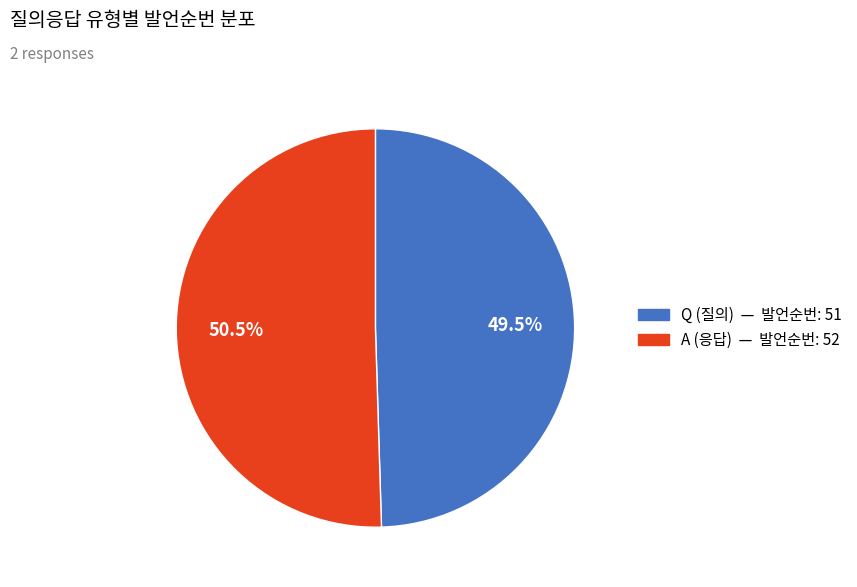

Is there a majority slice in this chart?

Yes